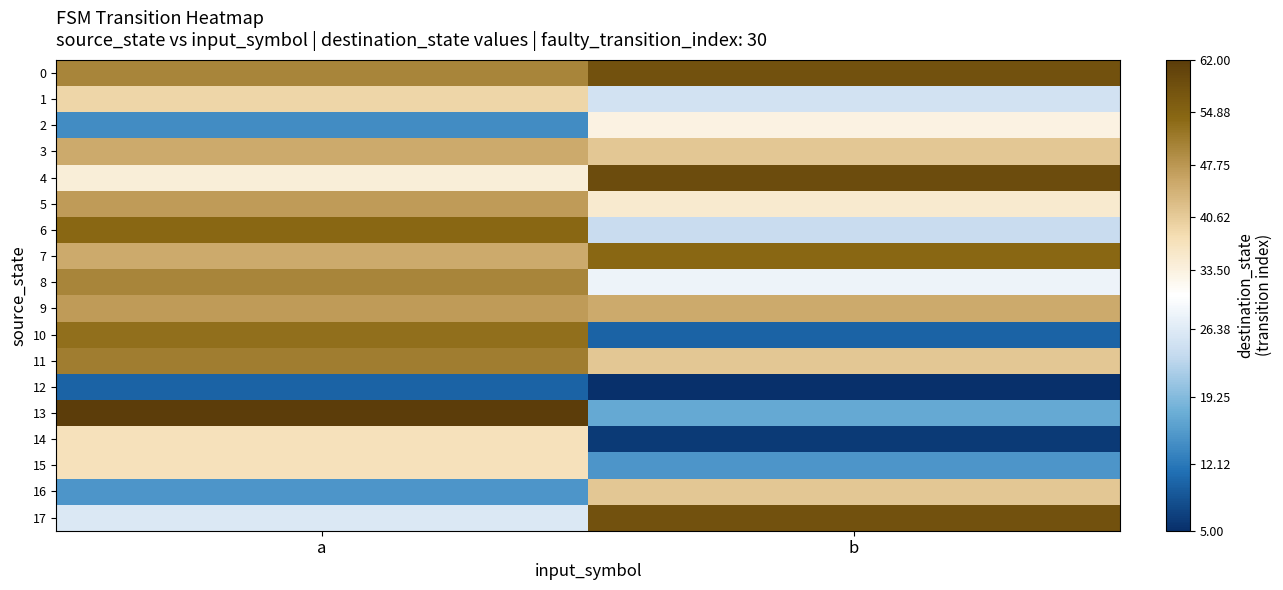

What is the maximum value shown in the chart?

62